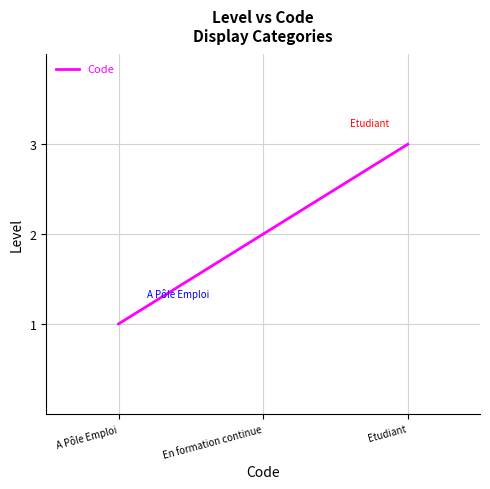

The chart shows a value of 2 at Etudiant. True or false?

False